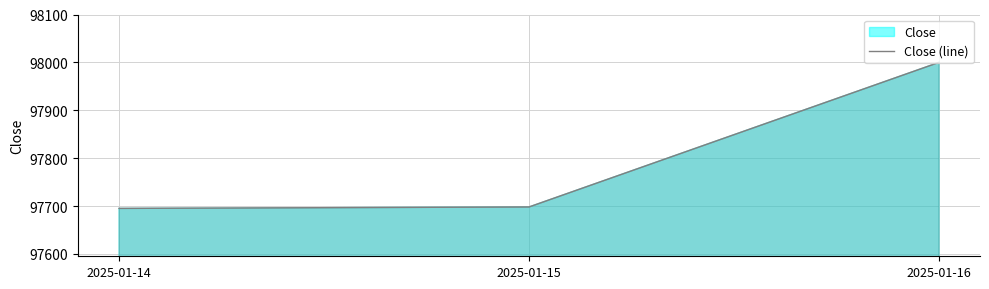

Reading left to right, transcribe all the data shown in this chart.

2025-01-14=97695	2025-01-15=97698	2025-01-16=98000